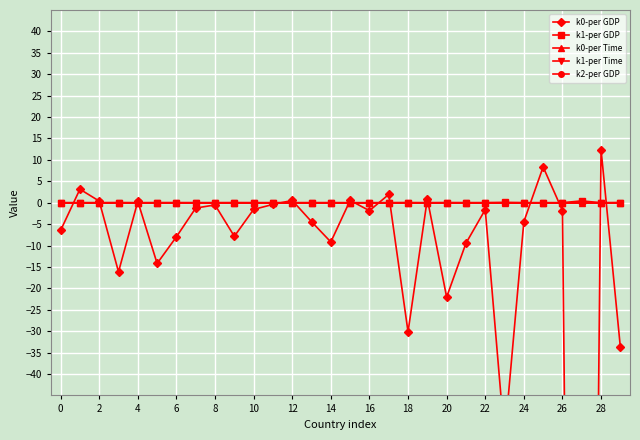

True or false: k2-per GDP and k0-per Time cross at least once.

False